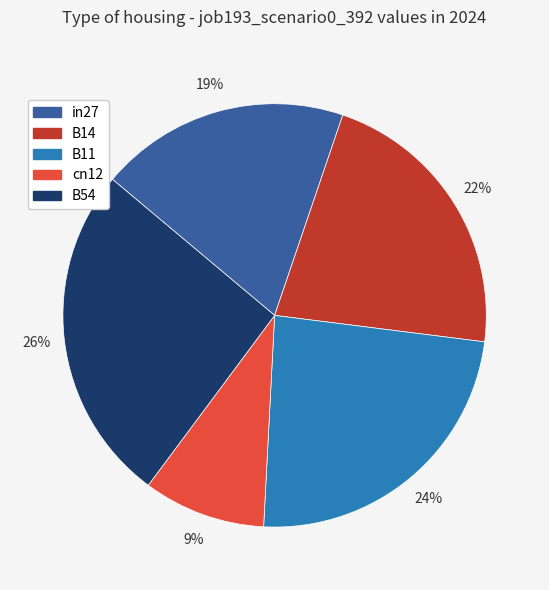

Is it true that cn12 is 1% of the pie?

False